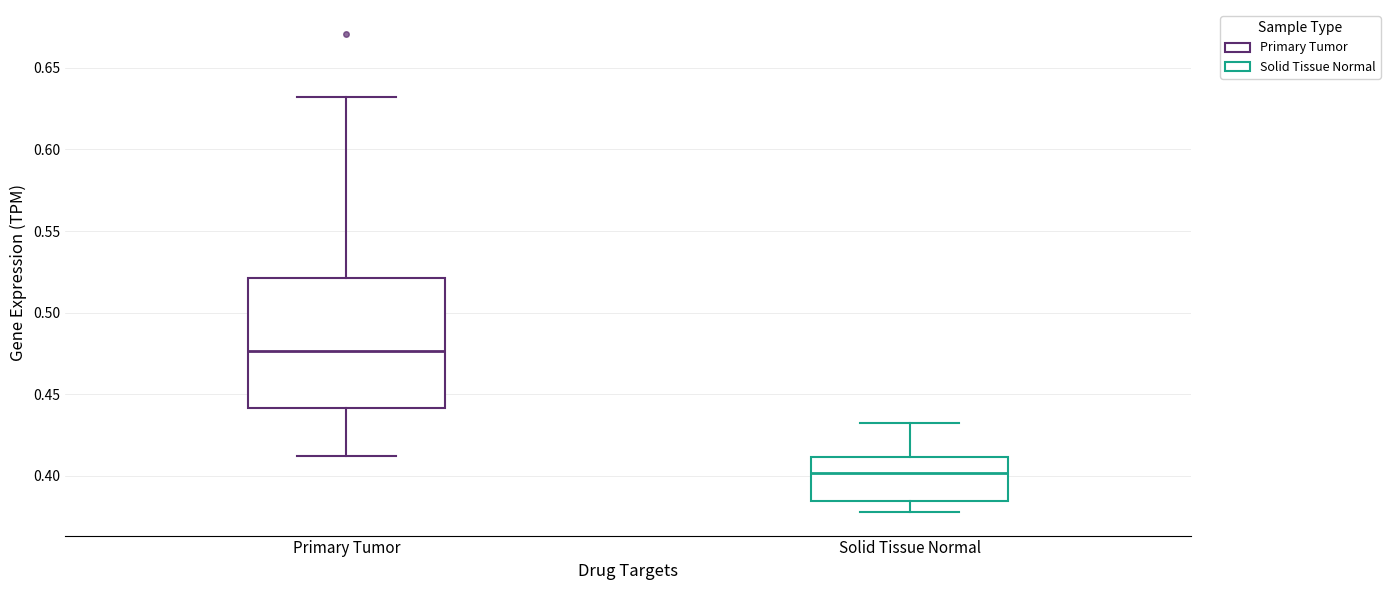

Which box's median line is the lowest?

Solid Tissue Normal